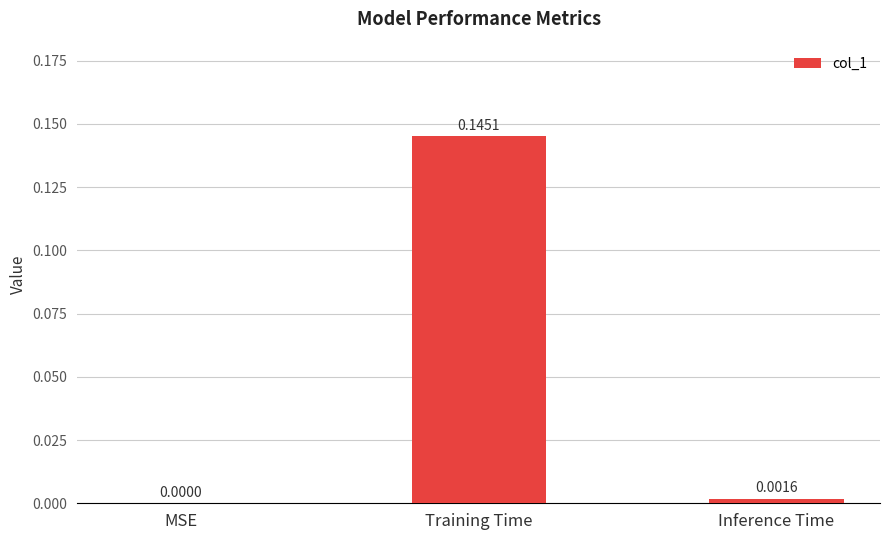

Which has a higher value, MSE or Inference Time?

Inference Time